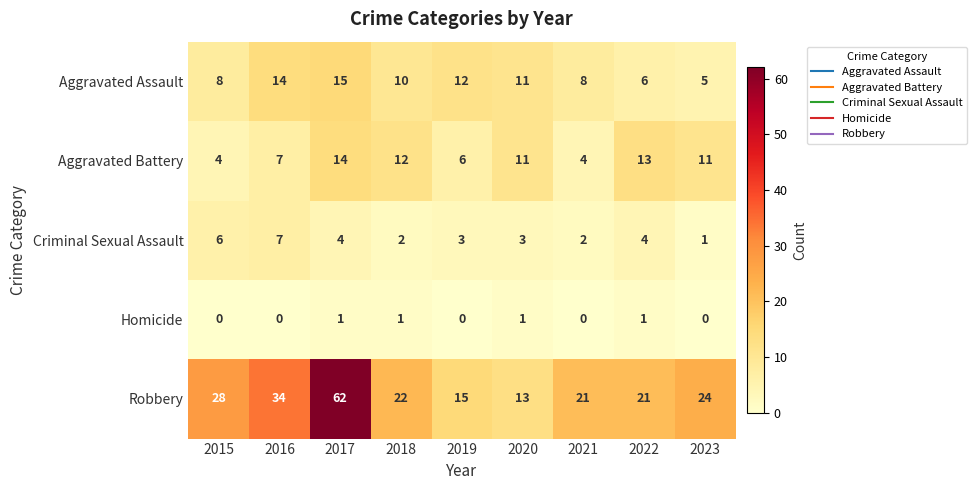

What is the lowest value of the Aggravated Battery series?

4